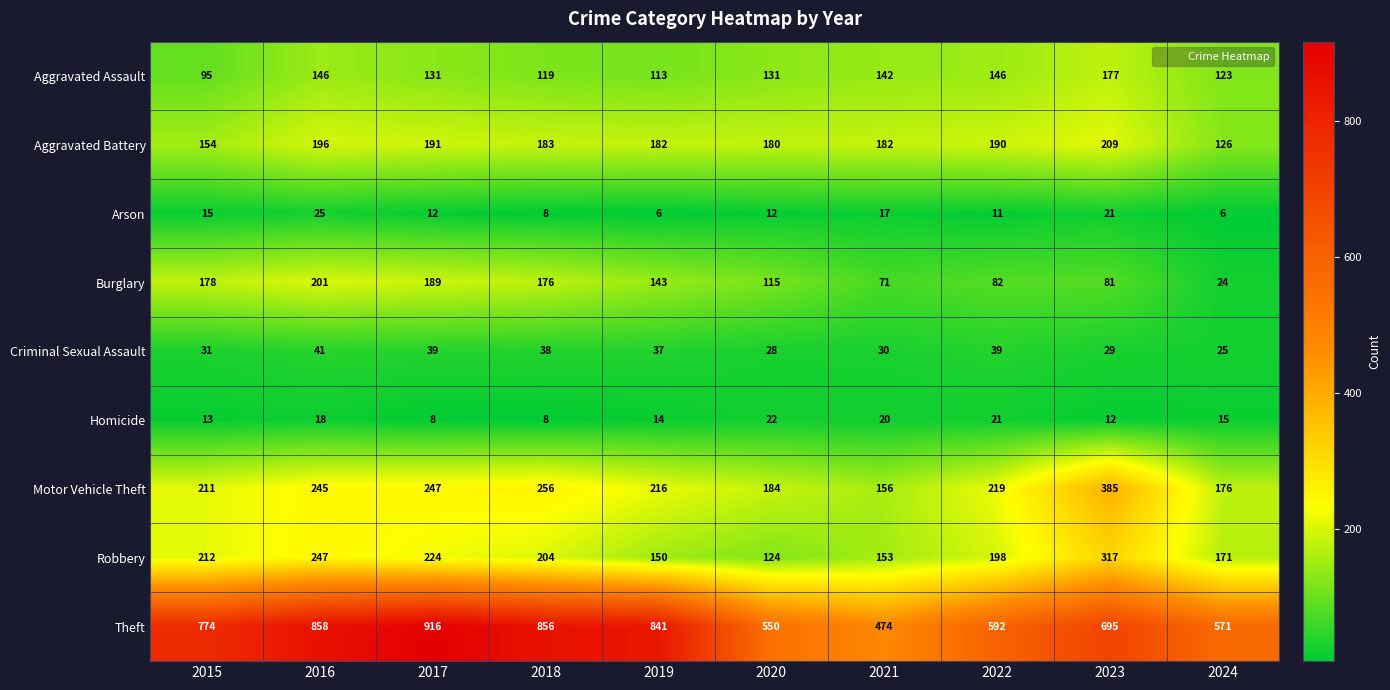

How many values in the Criminal Sexual Assault series are below 37?

5